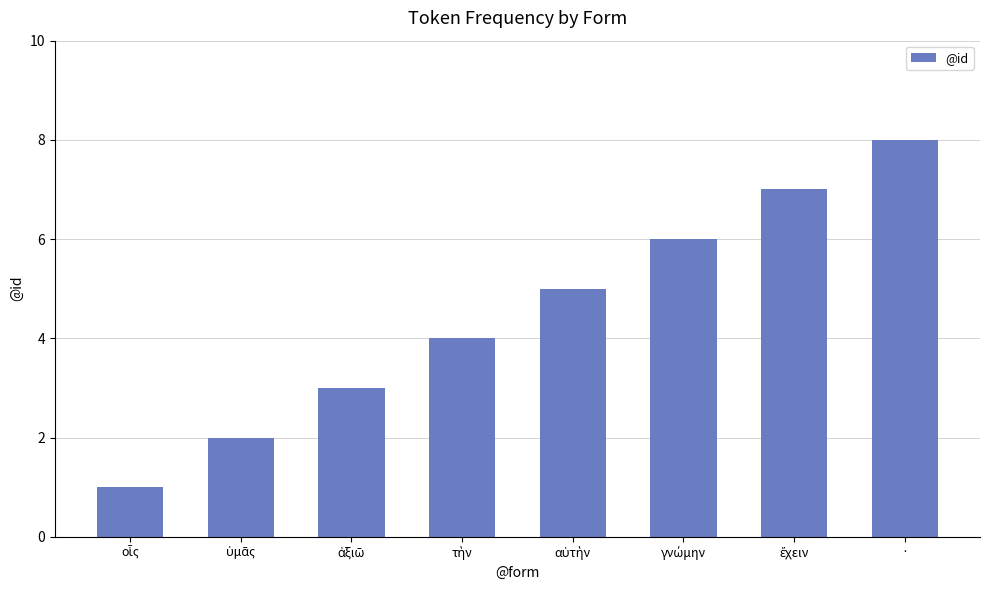

What is the sum of all values?

36